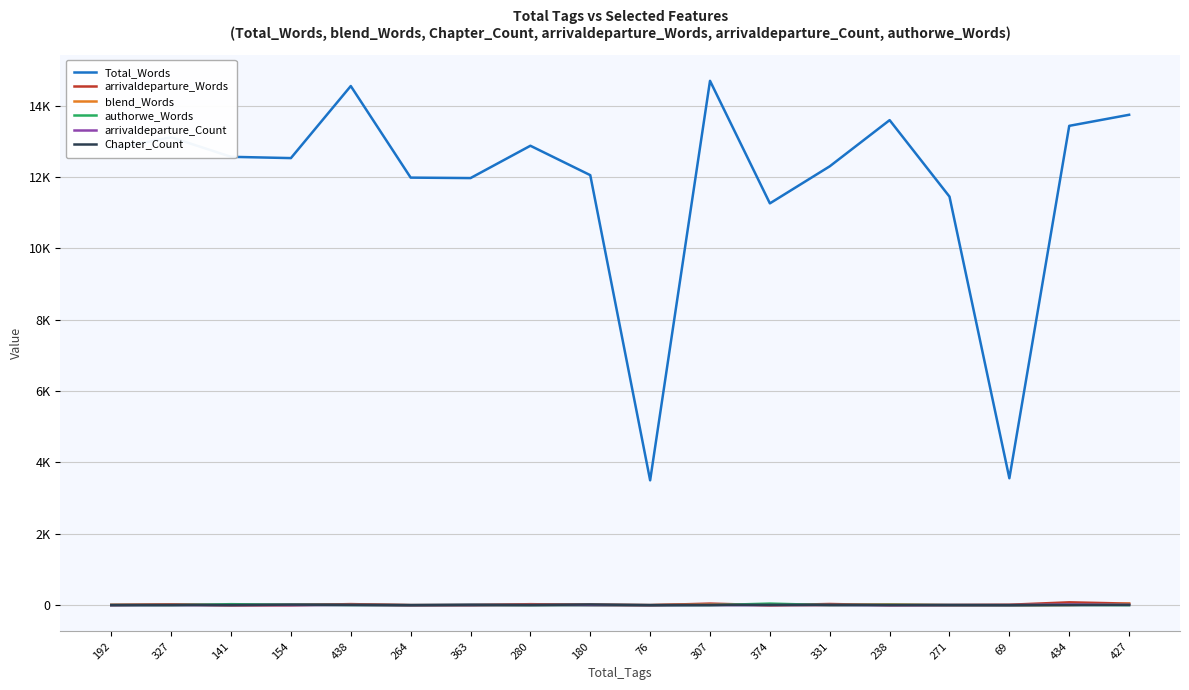

What are all the series names shown in the legend?

Total_Words, arrivaldeparture_Words, blend_Words, authorwe_Words, arrivaldeparture_Count, Chapter_Count